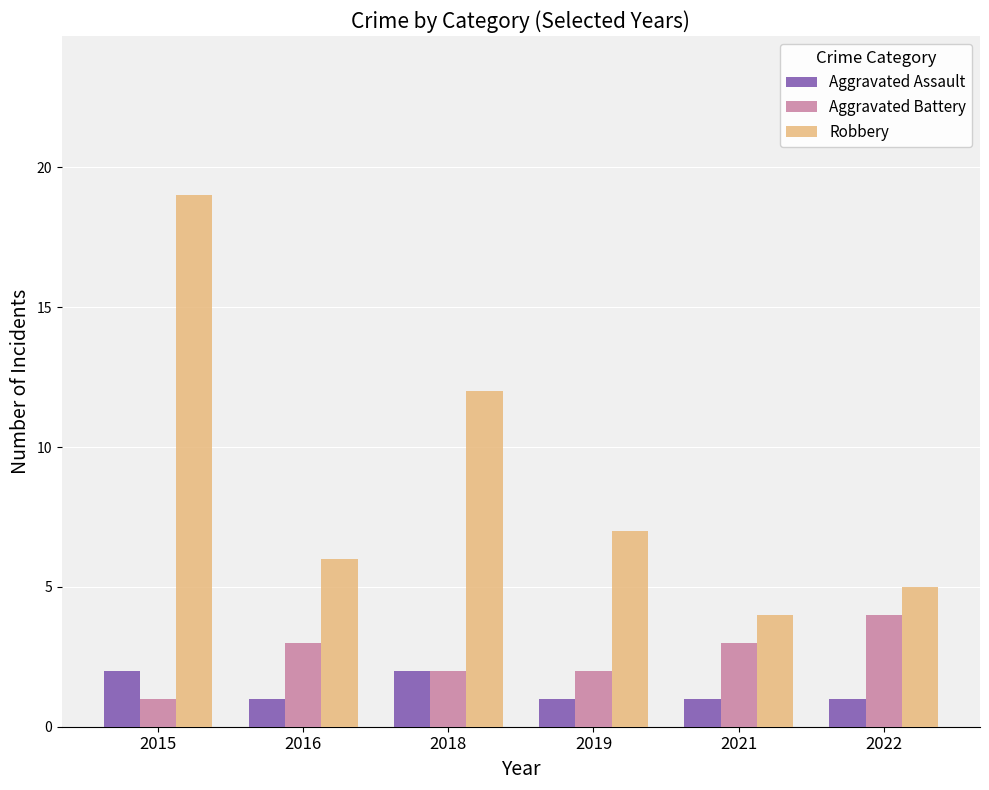

True or false: Robbery has a value of 3 at 2018.

False